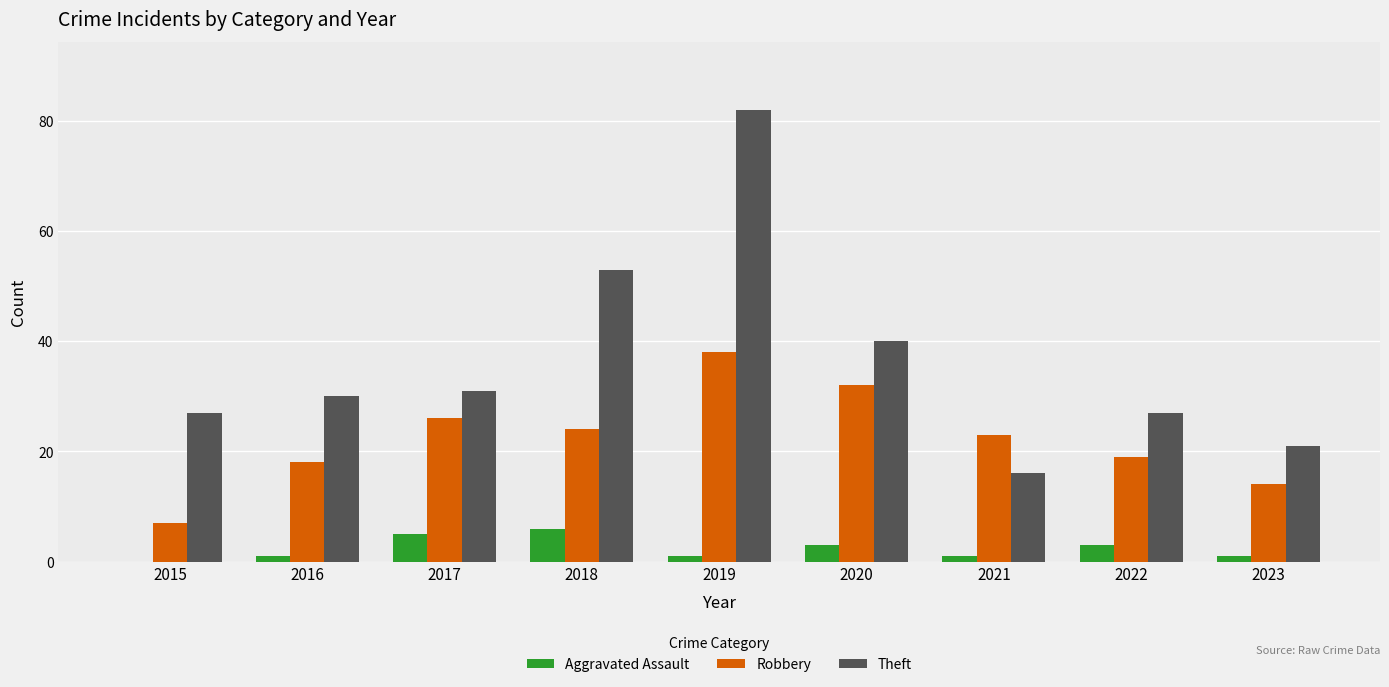

What are all the series names shown in the legend?

Aggravated Assault, Robbery, Theft